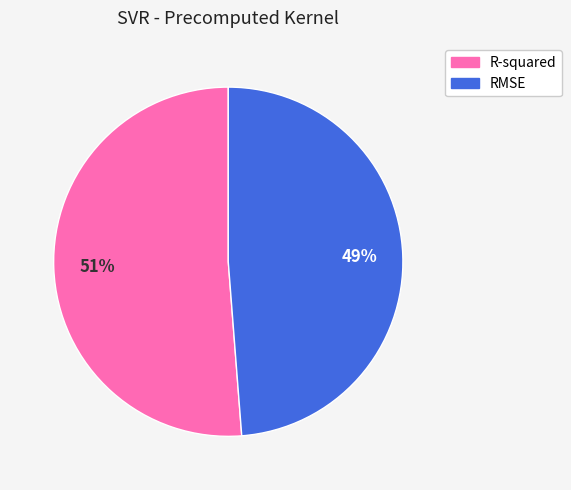

Is it true that RMSE is 49% of the pie?

True